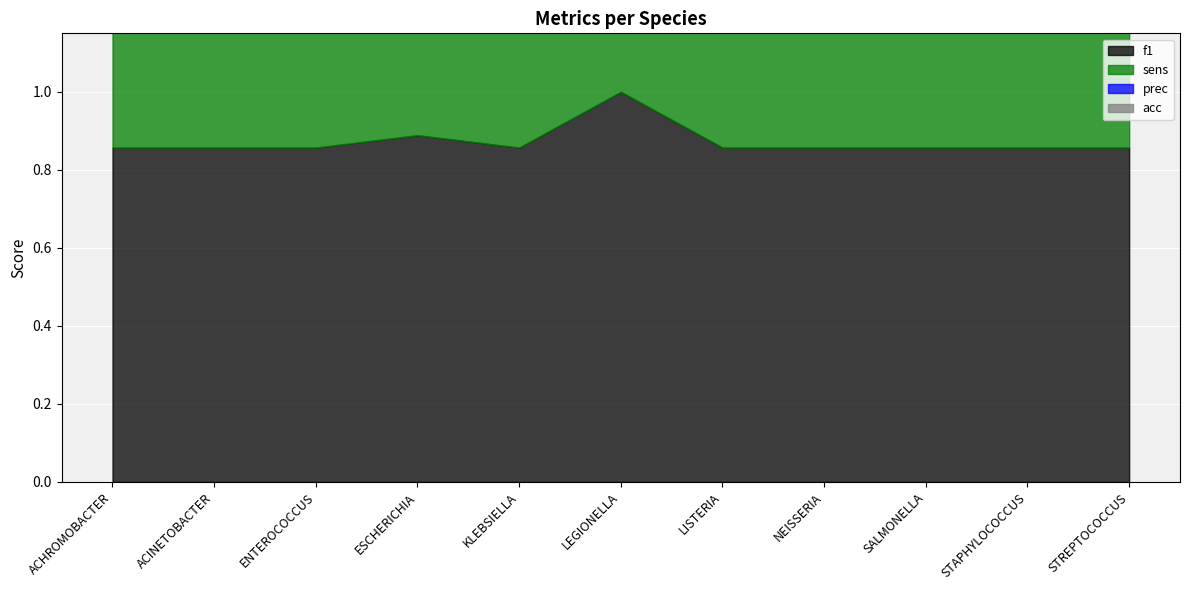

What are all the series names shown in the legend?

f1, sens, prec, acc